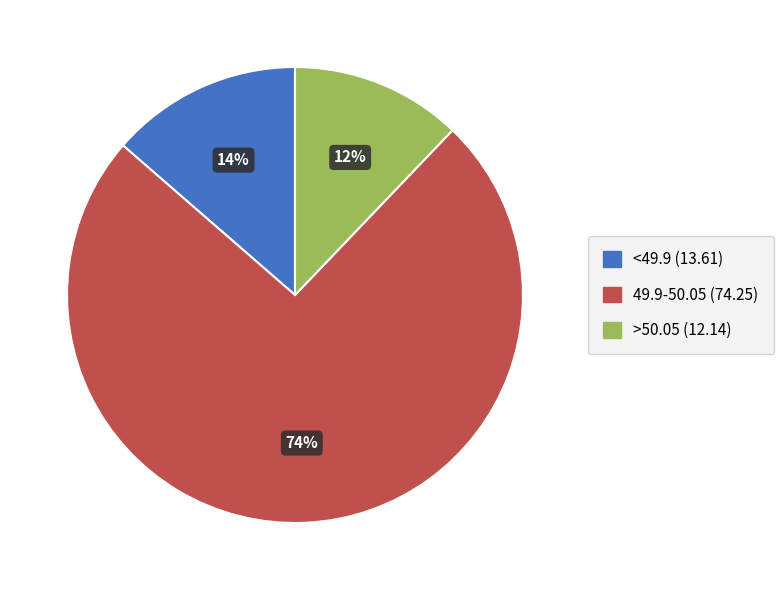

Is there a majority slice in this chart?

Yes